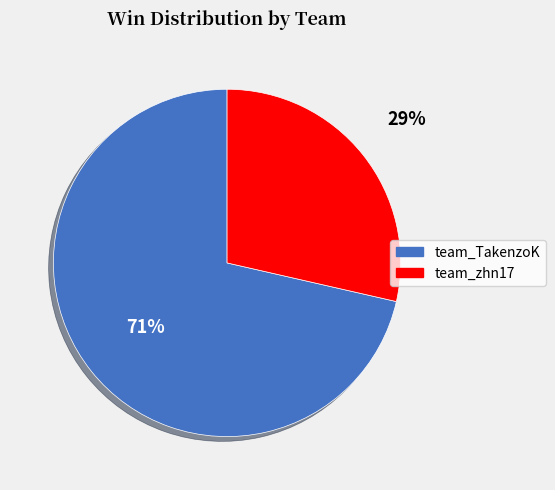

What percentage is the team_zhn17 slice, to the nearest percent?

29%